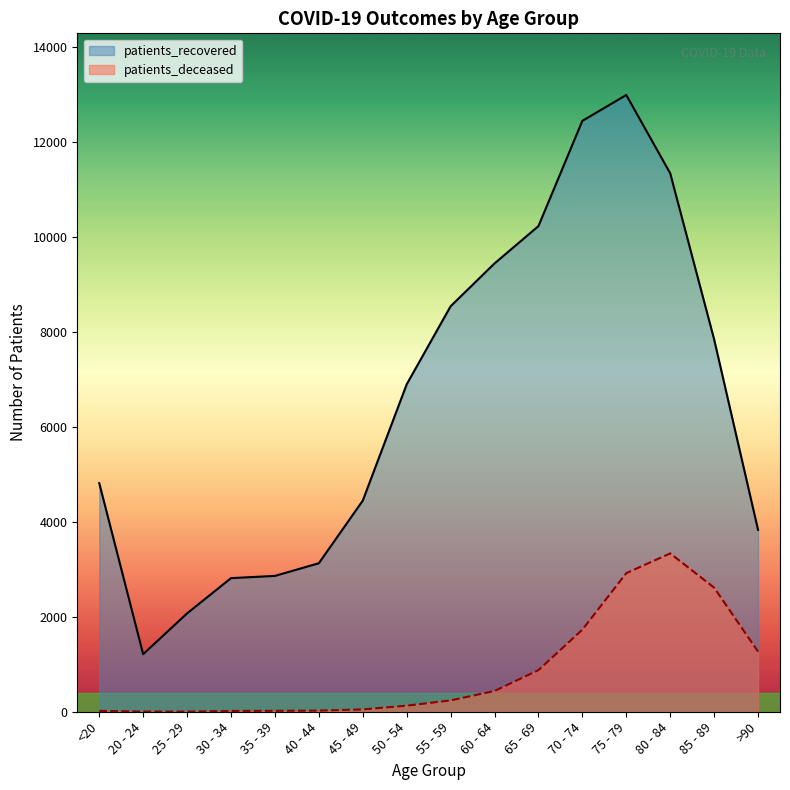

Reading left to right, what are all the values shown in this chart?

patients_recovered: 4813	1212	2071	2813	2860	3127	4445	6893	8537	9439	10225	12441	12985	11337	7840	3830
patients_deceased: 18	4	3	17	19	24	49	128	239	437	876	1728	2918	3334	2613	1266